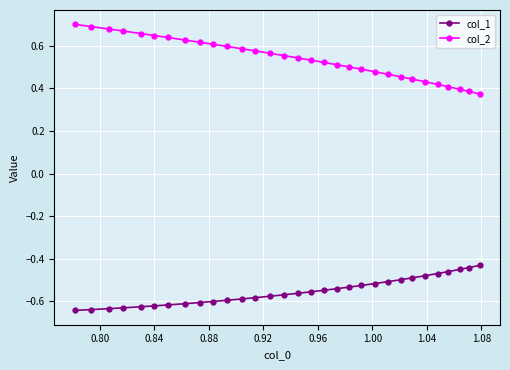

Which series has the largest range (max minus min)?

col_2